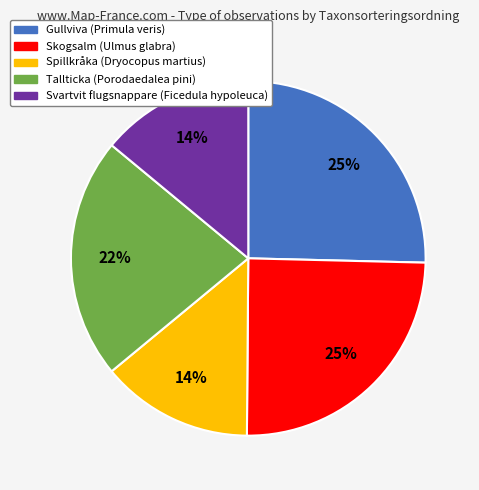

Is there any slice that represents more than half of the pie?

No